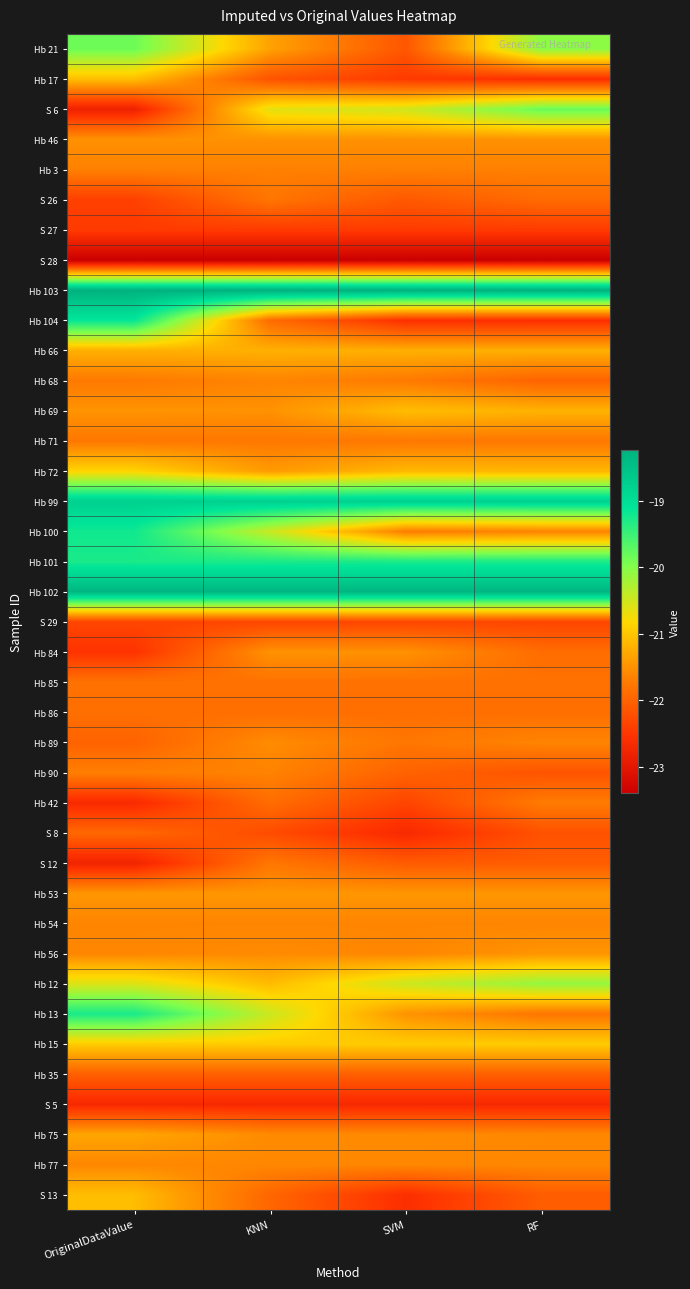

Count the number of data series in this chart.

39